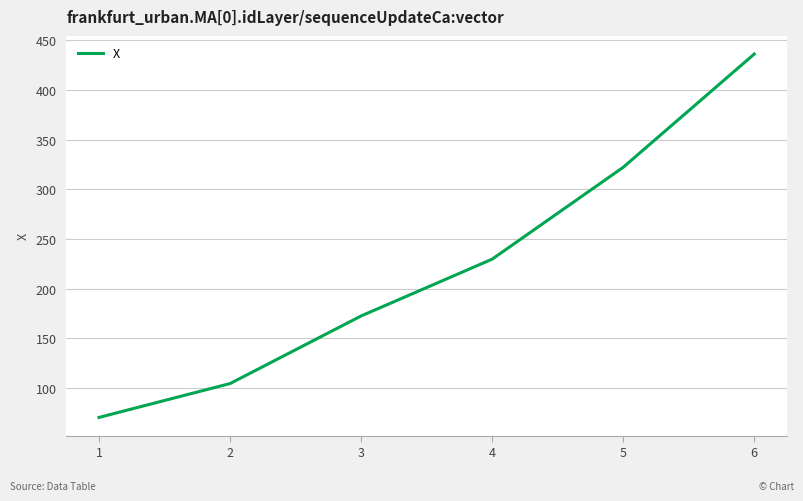

At which label is the value closest to 253?

4